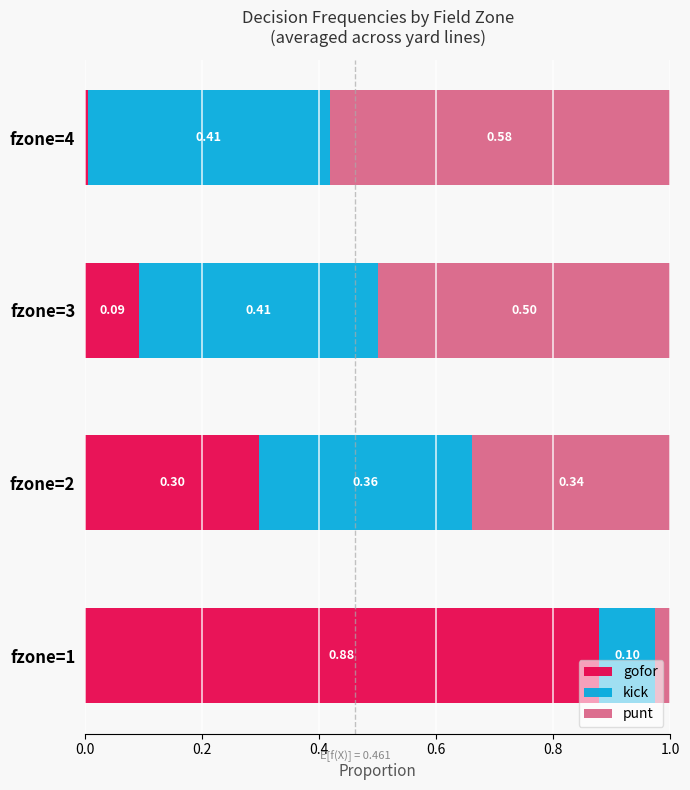

What is the total value across all series at fzone=1?

1.0